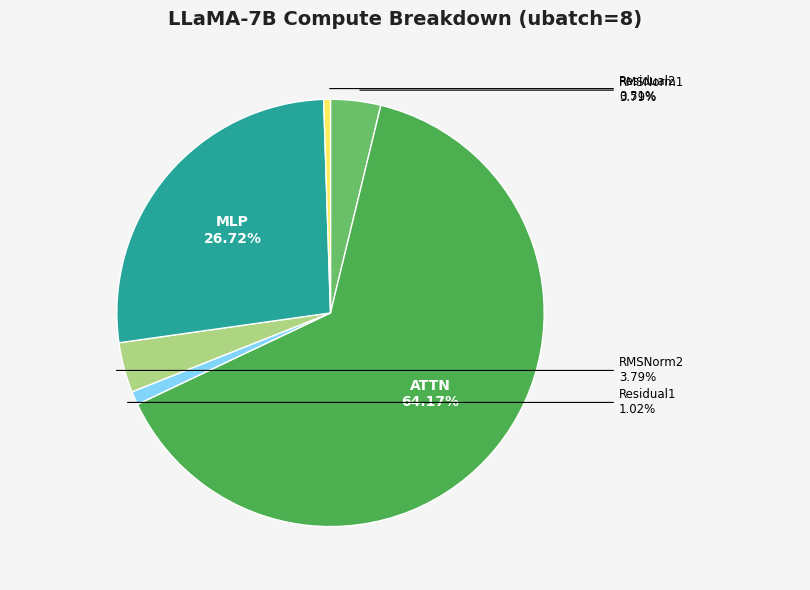

Is there any slice that represents more than half of the pie?

Yes